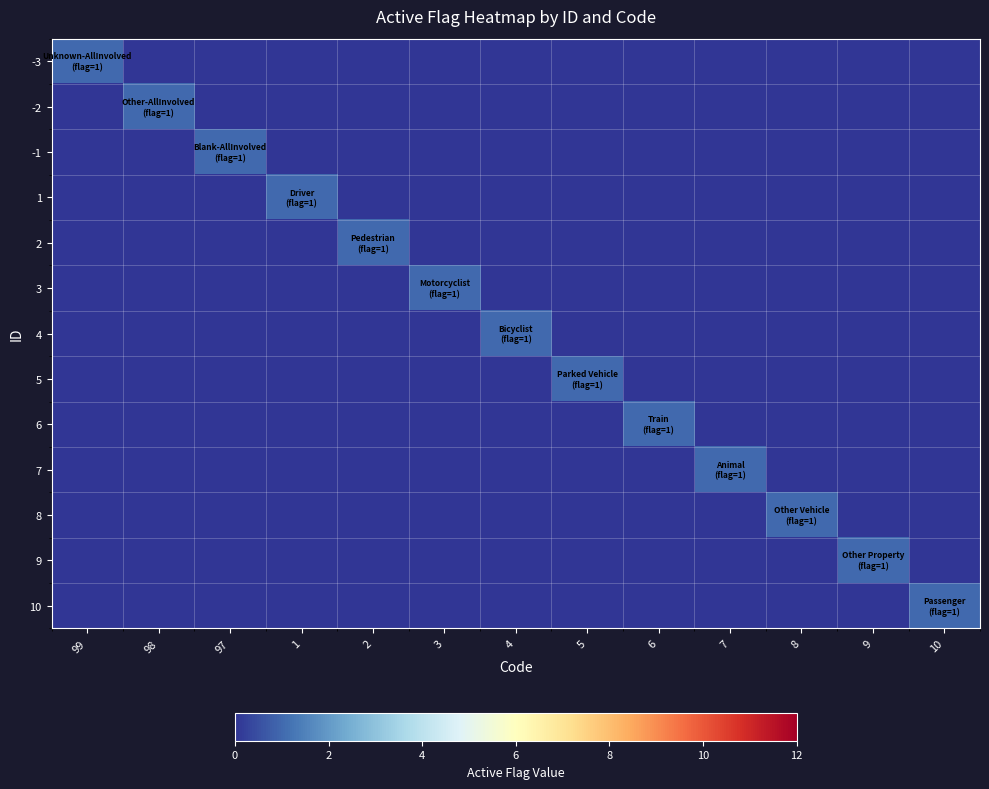

Reading right to left, what are all the values shown in this chart?

-3: 10=0	9=0	8=0	7=0	6=0	5=0	4=0	3=0	2=0	1=0	97=0	98=0	99=1
-2: 10=0	9=0	8=0	7=0	6=0	5=0	4=0	3=0	2=0	1=0	97=0	98=1	99=0
-1: 10=0	9=0	8=0	7=0	6=0	5=0	4=0	3=0	2=0	1=0	97=1	98=0	99=0
1: 10=0	9=0	8=0	7=0	6=0	5=0	4=0	3=0	2=0	1=1	97=0	98=0	99=0
2: 10=0	9=0	8=0	7=0	6=0	5=0	4=0	3=0	2=1	1=0	97=0	98=0	99=0
3: 10=0	9=0	8=0	7=0	6=0	5=0	4=0	3=1	2=0	1=0	97=0	98=0	99=0
4: 10=0	9=0	8=0	7=0	6=0	5=0	4=1	3=0	2=0	1=0	97=0	98=0	99=0
5: 10=0	9=0	8=0	7=0	6=0	5=1	4=0	3=0	2=0	1=0	97=0	98=0	99=0
6: 10=0	9=0	8=0	7=0	6=1	5=0	4=0	3=0	2=0	1=0	97=0	98=0	99=0
7: 10=0	9=0	8=0	7=1	6=0	5=0	4=0	3=0	2=0	1=0	97=0	98=0	99=0
8: 10=0	9=0	8=1	7=0	6=0	5=0	4=0	3=0	2=0	1=0	97=0	98=0	99=0
9: 10=0	9=1	8=0	7=0	6=0	5=0	4=0	3=0	2=0	1=0	97=0	98=0	99=0
10: 10=1	9=0	8=0	7=0	6=0	5=0	4=0	3=0	2=0	1=0	97=0	98=0	99=0